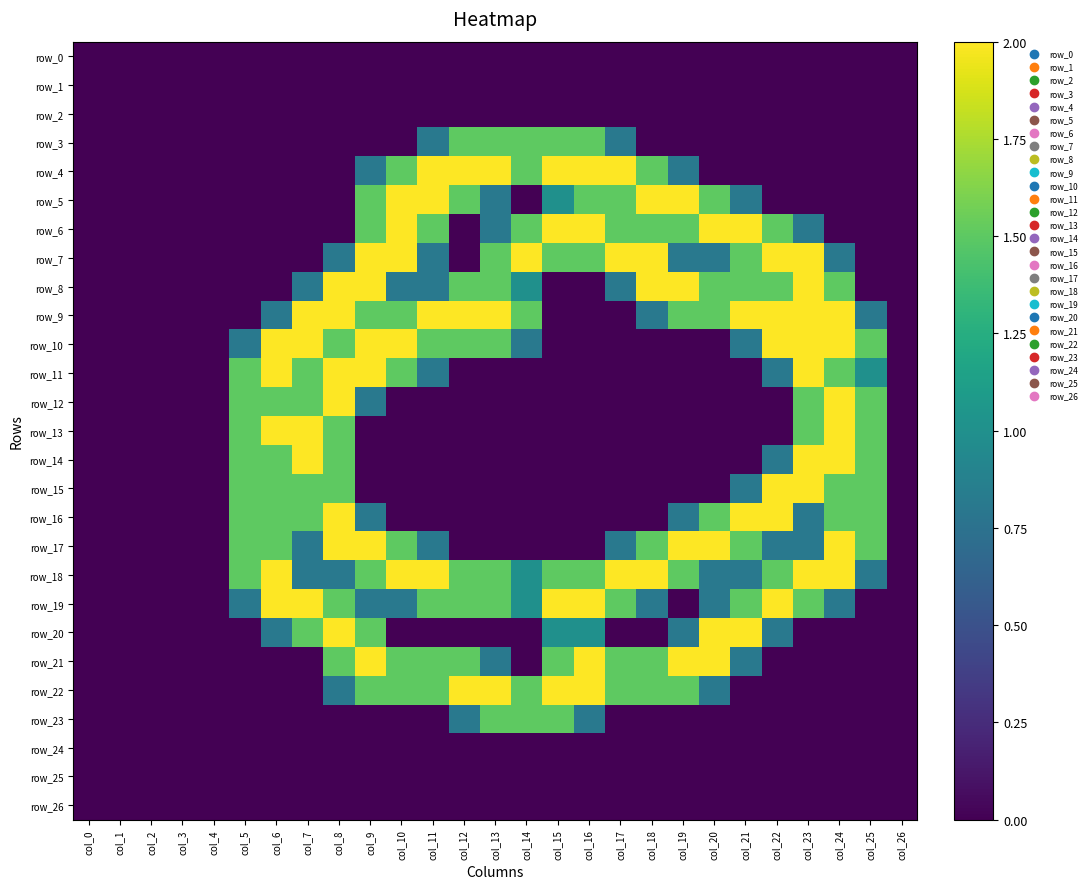

Reading right to left, what are all the values shown in this chart?

row_0: col_26=0.0	col_25=0.0	col_24=0.0	col_23=0.0	col_22=0.0	col_21=0.0	col_20=0.0	col_19=0.0	col_18=0.0	col_17=0.0	col_16=0.0	col_15=0.0	col_14=0.0	col_13=0.0	col_12=0.0	col_11=0.0	col_10=0.0	col_9=0.0	col_8=0.0	col_7=0.0	col_6=0.0	col_5=0.0	col_4=0.0	col_3=0.0	col_2=0.0	col_1=0.0	col_0=0.0
row_1: col_26=0.0	col_25=0.0	col_24=0.0	col_23=0.0	col_22=0.0	col_21=0.0	col_20=0.0	col_19=0.0	col_18=0.0	col_17=0.0	col_16=0.0	col_15=0.0	col_14=0.0	col_13=0.0	col_12=0.0	col_11=0.0	col_10=0.0	col_9=0.0	col_8=0.0	col_7=0.0	col_6=0.0	col_5=0.0	col_4=0.0	col_3=0.0	col_2=0.0	col_1=0.0	col_0=0.0
row_2: col_26=0.0	col_25=0.0	col_24=0.0	col_23=0.0	col_22=0.0	col_21=0.0	col_20=0.0	col_19=0.0	col_18=0.0	col_17=0.0	col_16=0.0	col_15=0.0	col_14=0.0	col_13=0.0	col_12=0.0	col_11=0.0	col_10=0.0	col_9=0.0	col_8=0.0	col_7=0.0	col_6=0.0	col_5=0.0	col_4=0.0	col_3=0.0	col_2=0.0	col_1=0.0	col_0=0.0
row_3: col_26=0.0	col_25=0.0	col_24=0.0	col_23=0.0	col_22=0.0	col_21=0.0	col_20=0.0	col_19=0.0	col_18=0.0	col_17=0.8	col_16=1.5	col_15=1.5	col_14=1.5	col_13=1.5	col_12=1.5	col_11=0.8	col_10=0.0	col_9=0.0	col_8=0.0	col_7=0.0	col_6=0.0	col_5=0.0	col_4=0.0	col_3=0.0	col_2=0.0	col_1=0.0	col_0=0.0
row_4: col_26=0.0	col_25=0.0	col_24=0.0	col_23=0.0	col_22=0.0	col_21=0.0	col_20=0.0	col_19=0.8	col_18=1.5	col_17=2.0	col_16=2.0	col_15=2.0	col_14=1.5	col_13=2.0	col_12=2.0	col_11=2.0	col_10=1.5	col_9=0.8	col_8=0.0	col_7=0.0	col_6=0.0	col_5=0.0	col_4=0.0	col_3=0.0	col_2=0.0	col_1=0.0	col_0=0.0
row_5: col_26=0.0	col_25=0.0	col_24=0.0	col_23=0.0	col_22=0.0	col_21=0.8	col_20=1.5	col_19=2.0	col_18=2.0	col_17=1.5	col_16=1.5	col_15=1.0	col_14=0.0	col_13=0.8	col_12=1.5	col_11=2.0	col_10=2.0	col_9=1.5	col_8=0.0	col_7=0.0	col_6=0.0	col_5=0.0	col_4=0.0	col_3=0.0	col_2=0.0	col_1=0.0	col_0=0.0
row_6: col_26=0.0	col_25=0.0	col_24=0.0	col_23=0.8	col_22=1.5	col_21=2.0	col_20=2.0	col_19=1.5	col_18=1.5	col_17=1.5	col_16=2.0	col_15=2.0	col_14=1.5	col_13=0.8	col_12=0.0	col_11=1.5	col_10=2.0	col_9=1.5	col_8=0.0	col_7=0.0	col_6=0.0	col_5=0.0	col_4=0.0	col_3=0.0	col_2=0.0	col_1=0.0	col_0=0.0
row_7: col_26=0.0	col_25=0.0	col_24=0.8	col_23=2.0	col_22=2.0	col_21=1.5	col_20=0.8	col_19=0.8	col_18=2.0	col_17=2.0	col_16=1.5	col_15=1.5	col_14=2.0	col_13=1.5	col_12=0.0	col_11=0.8	col_10=2.0	col_9=2.0	col_8=0.8	col_7=0.0	col_6=0.0	col_5=0.0	col_4=0.0	col_3=0.0	col_2=0.0	col_1=0.0	col_0=0.0
row_8: col_26=0.0	col_25=0.0	col_24=1.5	col_23=2.0	col_22=1.5	col_21=1.5	col_20=1.5	col_19=2.0	col_18=2.0	col_17=0.8	col_16=0.0	col_15=0.0	col_14=1.0	col_13=1.5	col_12=1.5	col_11=0.8	col_10=0.8	col_9=2.0	col_8=2.0	col_7=0.8	col_6=0.0	col_5=0.0	col_4=0.0	col_3=0.0	col_2=0.0	col_1=0.0	col_0=0.0
row_9: col_26=0.0	col_25=0.8	col_24=2.0	col_23=2.0	col_22=2.0	col_21=2.0	col_20=1.5	col_19=1.5	col_18=0.8	col_17=0.0	col_16=0.0	col_15=0.0	col_14=1.5	col_13=2.0	col_12=2.0	col_11=2.0	col_10=1.5	col_9=1.5	col_8=2.0	col_7=2.0	col_6=0.8	col_5=0.0	col_4=0.0	col_3=0.0	col_2=0.0	col_1=0.0	col_0=0.0
row_10: col_26=0.0	col_25=1.5	col_24=2.0	col_23=2.0	col_22=2.0	col_21=0.8	col_20=0.0	col_19=0.0	col_18=0.0	col_17=0.0	col_16=0.0	col_15=0.0	col_14=0.8	col_13=1.5	col_12=1.5	col_11=1.5	col_10=2.0	col_9=2.0	col_8=1.5	col_7=2.0	col_6=2.0	col_5=0.8	col_4=0.0	col_3=0.0	col_2=0.0	col_1=0.0	col_0=0.0
row_11: col_26=0.0	col_25=1.0	col_24=1.5	col_23=2.0	col_22=0.8	col_21=0.0	col_20=0.0	col_19=0.0	col_18=0.0	col_17=0.0	col_16=0.0	col_15=0.0	col_14=0.0	col_13=0.0	col_12=0.0	col_11=0.8	col_10=1.5	col_9=2.0	col_8=2.0	col_7=1.5	col_6=2.0	col_5=1.5	col_4=0.0	col_3=0.0	col_2=0.0	col_1=0.0	col_0=0.0
row_12: col_26=0.0	col_25=1.5	col_24=2.0	col_23=1.5	col_22=0.0	col_21=0.0	col_20=0.0	col_19=0.0	col_18=0.0	col_17=0.0	col_16=0.0	col_15=0.0	col_14=0.0	col_13=0.0	col_12=0.0	col_11=0.0	col_10=0.0	col_9=0.8	col_8=2.0	col_7=1.5	col_6=1.5	col_5=1.5	col_4=0.0	col_3=0.0	col_2=0.0	col_1=0.0	col_0=0.0
row_13: col_26=0.0	col_25=1.5	col_24=2.0	col_23=1.5	col_22=0.0	col_21=0.0	col_20=0.0	col_19=0.0	col_18=0.0	col_17=0.0	col_16=0.0	col_15=0.0	col_14=0.0	col_13=0.0	col_12=0.0	col_11=0.0	col_10=0.0	col_9=0.0	col_8=1.5	col_7=2.0	col_6=2.0	col_5=1.5	col_4=0.0	col_3=0.0	col_2=0.0	col_1=0.0	col_0=0.0
row_14: col_26=0.0	col_25=1.5	col_24=2.0	col_23=2.0	col_22=0.8	col_21=0.0	col_20=0.0	col_19=0.0	col_18=0.0	col_17=0.0	col_16=0.0	col_15=0.0	col_14=0.0	col_13=0.0	col_12=0.0	col_11=0.0	col_10=0.0	col_9=0.0	col_8=1.5	col_7=2.0	col_6=1.5	col_5=1.5	col_4=0.0	col_3=0.0	col_2=0.0	col_1=0.0	col_0=0.0
row_15: col_26=0.0	col_25=1.5	col_24=1.5	col_23=2.0	col_22=2.0	col_21=0.8	col_20=0.0	col_19=0.0	col_18=0.0	col_17=0.0	col_16=0.0	col_15=0.0	col_14=0.0	col_13=0.0	col_12=0.0	col_11=0.0	col_10=0.0	col_9=0.0	col_8=1.5	col_7=1.5	col_6=1.5	col_5=1.5	col_4=0.0	col_3=0.0	col_2=0.0	col_1=0.0	col_0=0.0
row_16: col_26=0.0	col_25=1.5	col_24=1.5	col_23=0.8	col_22=2.0	col_21=2.0	col_20=1.5	col_19=0.8	col_18=0.0	col_17=0.0	col_16=0.0	col_15=0.0	col_14=0.0	col_13=0.0	col_12=0.0	col_11=0.0	col_10=0.0	col_9=0.8	col_8=2.0	col_7=1.5	col_6=1.5	col_5=1.5	col_4=0.0	col_3=0.0	col_2=0.0	col_1=0.0	col_0=0.0
row_17: col_26=0.0	col_25=1.5	col_24=2.0	col_23=0.8	col_22=0.8	col_21=1.5	col_20=2.0	col_19=2.0	col_18=1.5	col_17=0.8	col_16=0.0	col_15=0.0	col_14=0.0	col_13=0.0	col_12=0.0	col_11=0.8	col_10=1.5	col_9=2.0	col_8=2.0	col_7=0.8	col_6=1.5	col_5=1.5	col_4=0.0	col_3=0.0	col_2=0.0	col_1=0.0	col_0=0.0
row_18: col_26=0.0	col_25=0.8	col_24=2.0	col_23=2.0	col_22=1.5	col_21=0.8	col_20=0.8	col_19=1.5	col_18=2.0	col_17=2.0	col_16=1.5	col_15=1.5	col_14=1.0	col_13=1.5	col_12=1.5	col_11=2.0	col_10=2.0	col_9=1.5	col_8=0.8	col_7=0.8	col_6=2.0	col_5=1.5	col_4=0.0	col_3=0.0	col_2=0.0	col_1=0.0	col_0=0.0
row_19: col_26=0.0	col_25=0.0	col_24=0.8	col_23=1.5	col_22=2.0	col_21=1.5	col_20=0.8	col_19=0.0	col_18=0.8	col_17=1.5	col_16=2.0	col_15=2.0	col_14=1.0	col_13=1.5	col_12=1.5	col_11=1.5	col_10=0.8	col_9=0.8	col_8=1.5	col_7=2.0	col_6=2.0	col_5=0.8	col_4=0.0	col_3=0.0	col_2=0.0	col_1=0.0	col_0=0.0
row_20: col_26=0.0	col_25=0.0	col_24=0.0	col_23=0.0	col_22=0.8	col_21=2.0	col_20=2.0	col_19=0.8	col_18=0.0	col_17=0.0	col_16=1.0	col_15=1.0	col_14=0.0	col_13=0.0	col_12=0.0	col_11=0.0	col_10=0.0	col_9=1.5	col_8=2.0	col_7=1.5	col_6=0.8	col_5=0.0	col_4=0.0	col_3=0.0	col_2=0.0	col_1=0.0	col_0=0.0
row_21: col_26=0.0	col_25=0.0	col_24=0.0	col_23=0.0	col_22=0.0	col_21=0.8	col_20=2.0	col_19=2.0	col_18=1.5	col_17=1.5	col_16=2.0	col_15=1.5	col_14=0.0	col_13=0.8	col_12=1.5	col_11=1.5	col_10=1.5	col_9=2.0	col_8=1.5	col_7=0.0	col_6=0.0	col_5=0.0	col_4=0.0	col_3=0.0	col_2=0.0	col_1=0.0	col_0=0.0
row_22: col_26=0.0	col_25=0.0	col_24=0.0	col_23=0.0	col_22=0.0	col_21=0.0	col_20=0.8	col_19=1.5	col_18=1.5	col_17=1.5	col_16=2.0	col_15=2.0	col_14=1.5	col_13=2.0	col_12=2.0	col_11=1.5	col_10=1.5	col_9=1.5	col_8=0.8	col_7=0.0	col_6=0.0	col_5=0.0	col_4=0.0	col_3=0.0	col_2=0.0	col_1=0.0	col_0=0.0
row_23: col_26=0.0	col_25=0.0	col_24=0.0	col_23=0.0	col_22=0.0	col_21=0.0	col_20=0.0	col_19=0.0	col_18=0.0	col_17=0.0	col_16=0.8	col_15=1.5	col_14=1.5	col_13=1.5	col_12=0.8	col_11=0.0	col_10=0.0	col_9=0.0	col_8=0.0	col_7=0.0	col_6=0.0	col_5=0.0	col_4=0.0	col_3=0.0	col_2=0.0	col_1=0.0	col_0=0.0
row_24: col_26=0.0	col_25=0.0	col_24=0.0	col_23=0.0	col_22=0.0	col_21=0.0	col_20=0.0	col_19=0.0	col_18=0.0	col_17=0.0	col_16=0.0	col_15=0.0	col_14=0.0	col_13=0.0	col_12=0.0	col_11=0.0	col_10=0.0	col_9=0.0	col_8=0.0	col_7=0.0	col_6=0.0	col_5=0.0	col_4=0.0	col_3=0.0	col_2=0.0	col_1=0.0	col_0=0.0
row_25: col_26=0.0	col_25=0.0	col_24=0.0	col_23=0.0	col_22=0.0	col_21=0.0	col_20=0.0	col_19=0.0	col_18=0.0	col_17=0.0	col_16=0.0	col_15=0.0	col_14=0.0	col_13=0.0	col_12=0.0	col_11=0.0	col_10=0.0	col_9=0.0	col_8=0.0	col_7=0.0	col_6=0.0	col_5=0.0	col_4=0.0	col_3=0.0	col_2=0.0	col_1=0.0	col_0=0.0
row_26: col_26=0.0	col_25=0.0	col_24=0.0	col_23=0.0	col_22=0.0	col_21=0.0	col_20=0.0	col_19=0.0	col_18=0.0	col_17=0.0	col_16=0.0	col_15=0.0	col_14=0.0	col_13=0.0	col_12=0.0	col_11=0.0	col_10=0.0	col_9=0.0	col_8=0.0	col_7=0.0	col_6=0.0	col_5=0.0	col_4=0.0	col_3=0.0	col_2=0.0	col_1=0.0	col_0=0.0